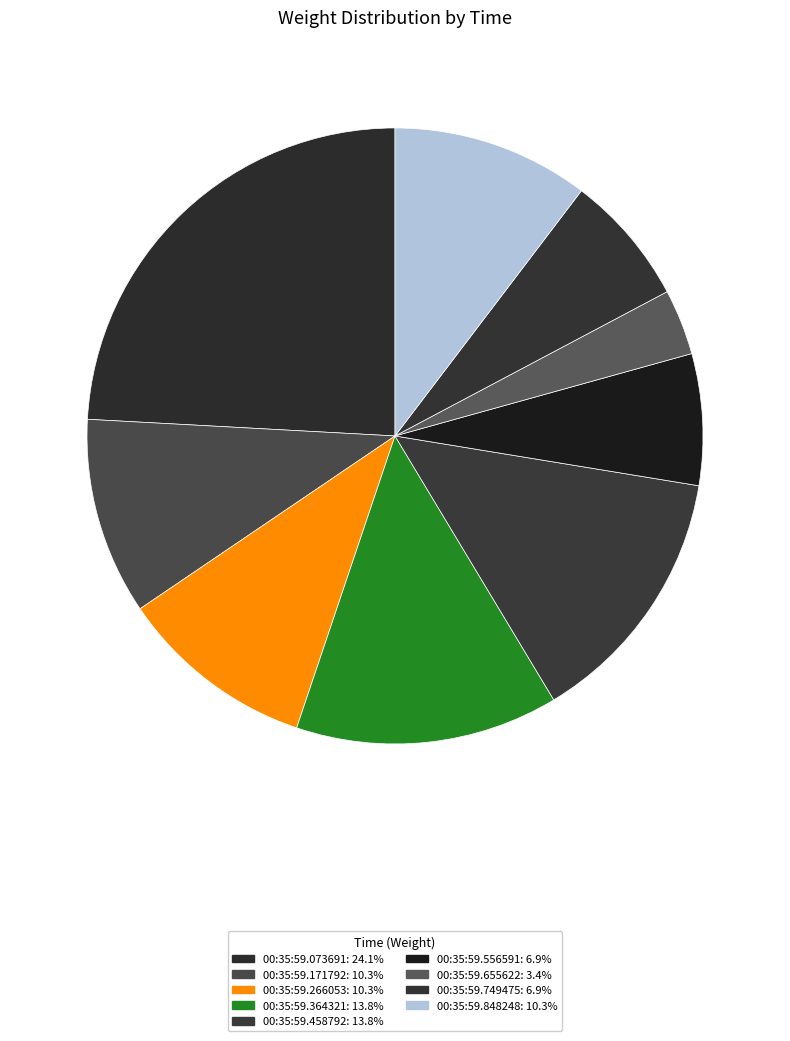

How many segments does this pie chart have?

9